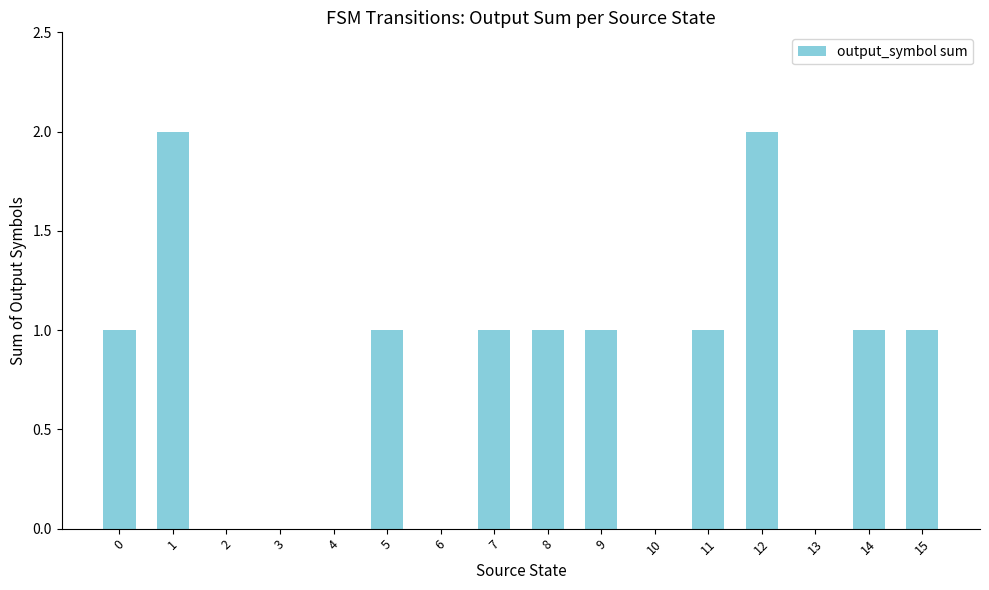

What is the sum of all values?

12